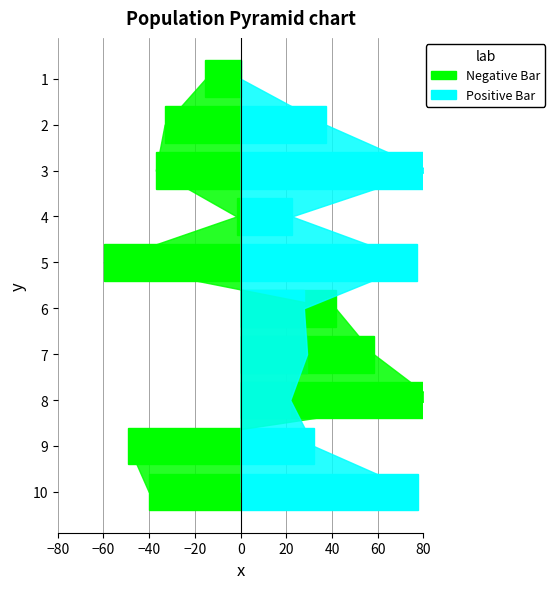

Between 8 and 1, which is larger?

8